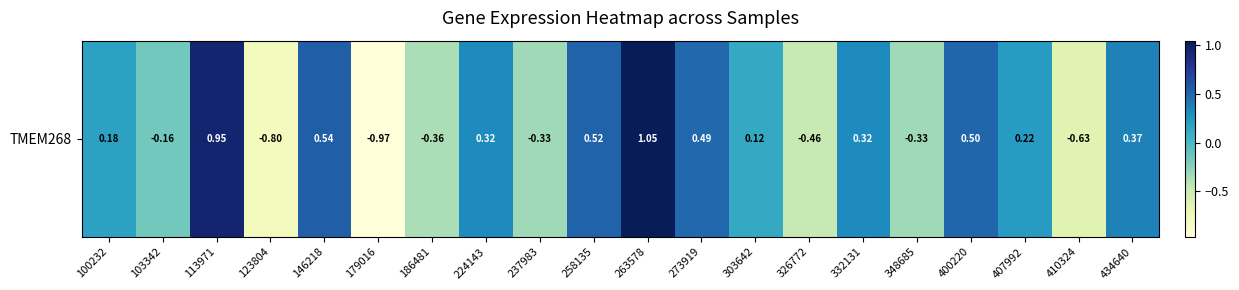

What is the difference between the maximum and second lowest values?

1.8